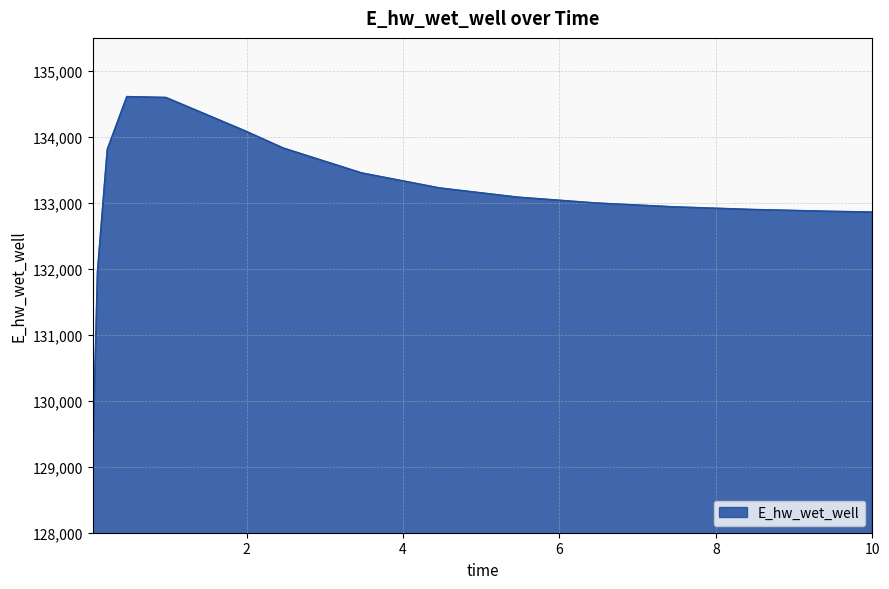

What is the minimum value shown in the chart?

129063.3